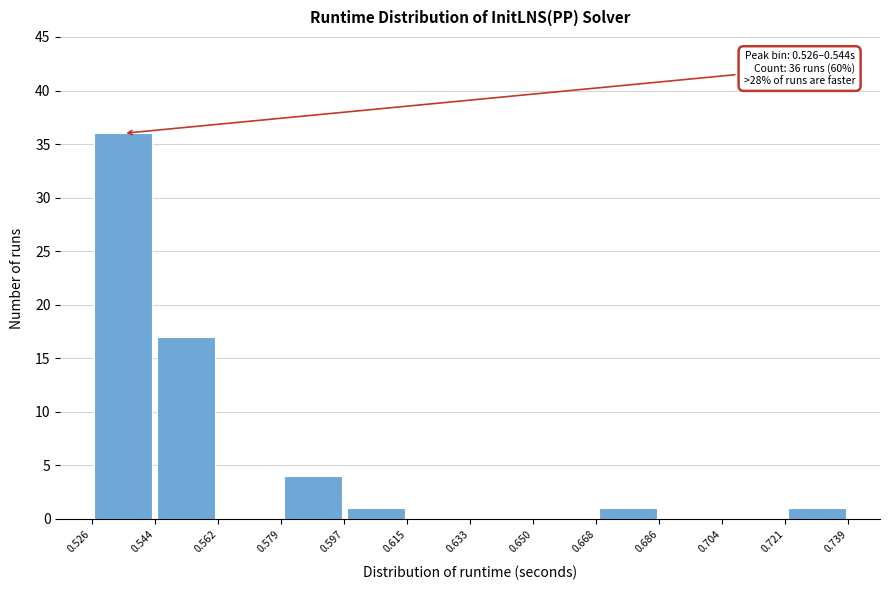

Which range on the x-axis has the tallest bar?

0.526 to 0.544